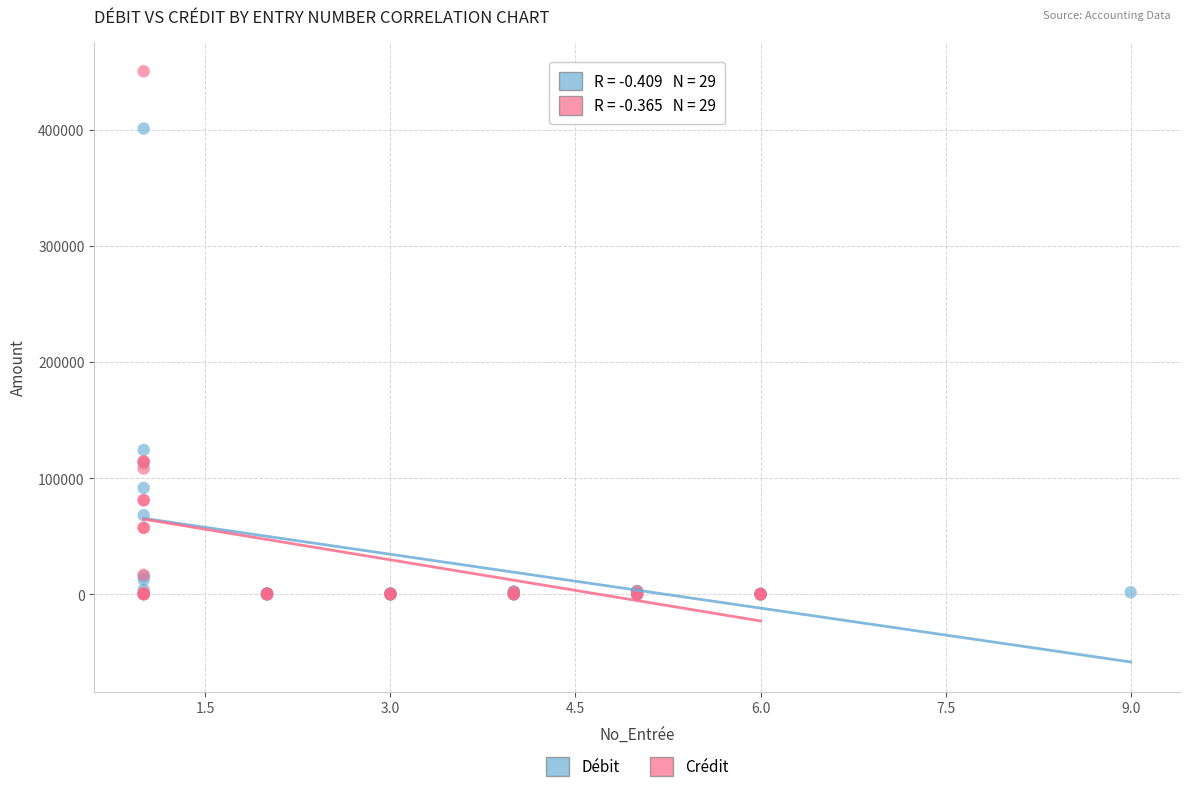

Which series has the widest spread of Y values?

Crédit